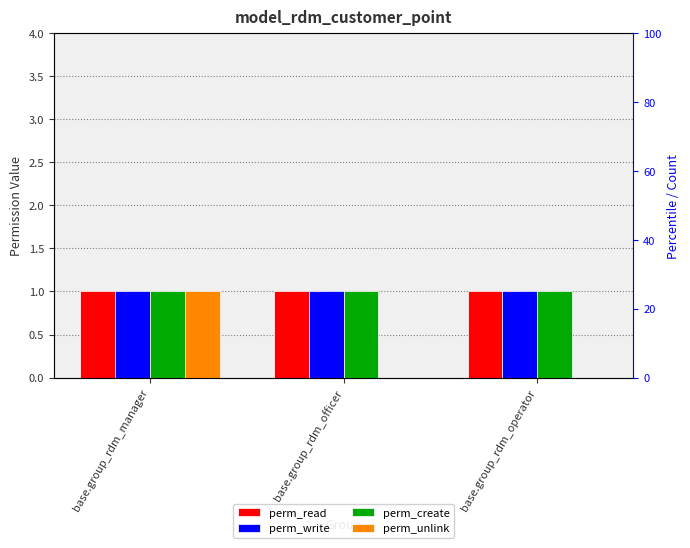

Which series has the largest total across all categories?

perm_read